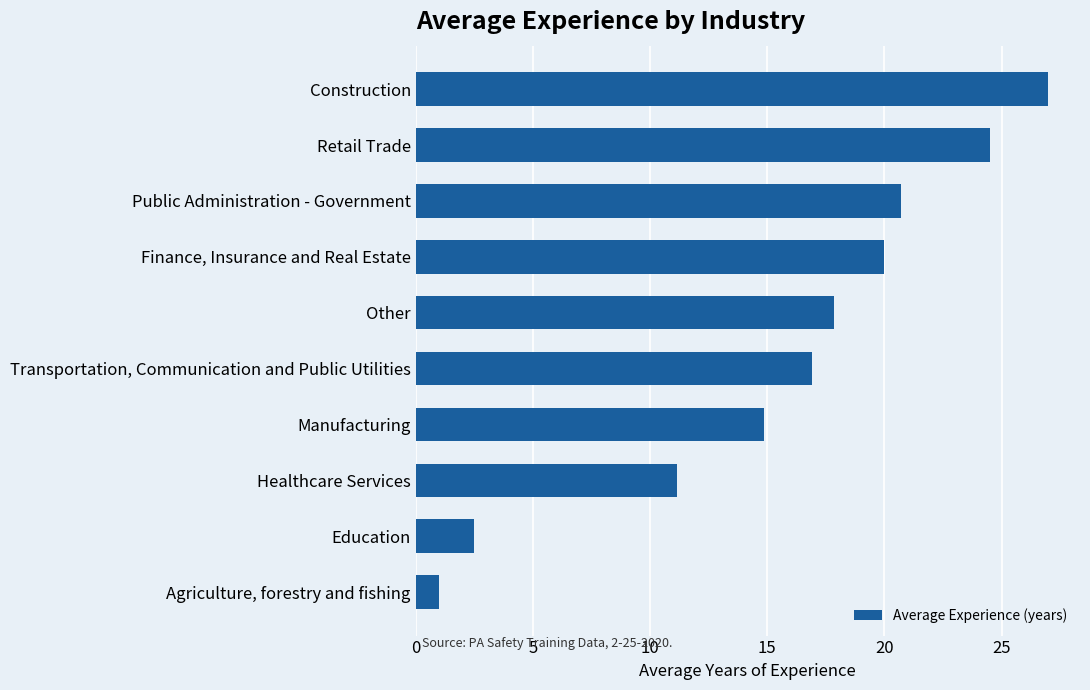

Reading top to bottom, what are all the values shown in this chart?

Construction=27.0	Retail Trade=24.5	Public Administration - Government=20.7	Finance, Insurance and Real Estate=20.0	Other=17.8	Transportation, Communication and Public Utilities=16.9	Manufacturing=14.9	Healthcare Services=11.1	Education=2.5	Agriculture, forestry and fishing=1.0